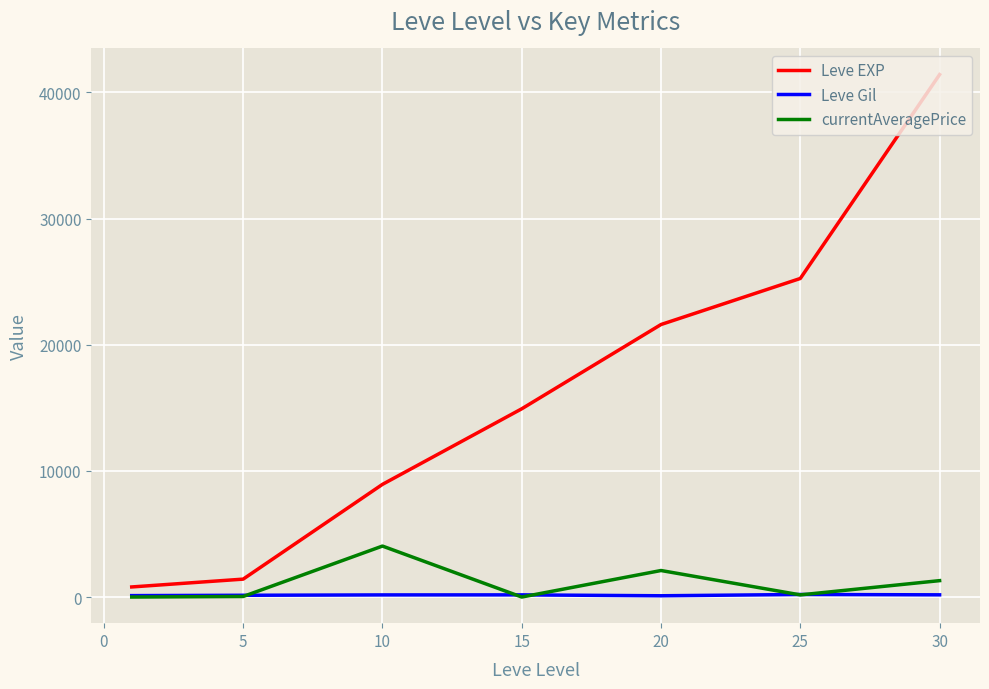

Which series has the largest total across all categories?

Leve EXP